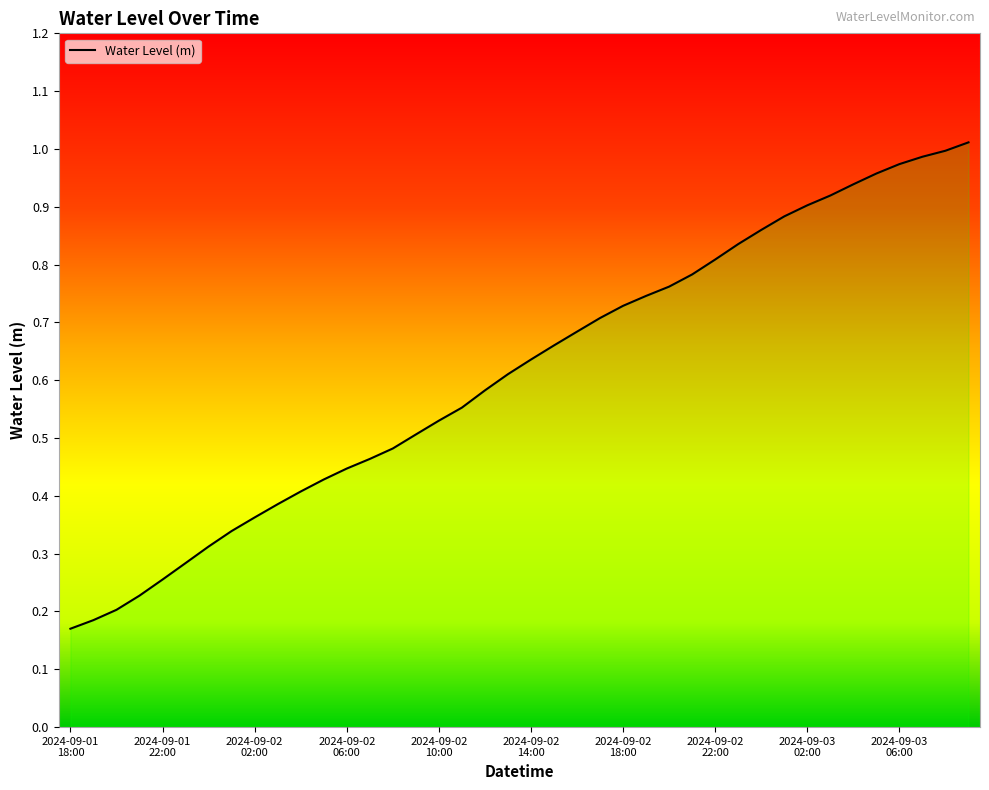

Reading left to right, extract all data points from this chart.

2024-09-01 18:00=0.2	2024-09-01 19:00=0.2	2024-09-01 20:00=0.2	2024-09-01 21:00=0.2	2024-09-01 22:00=0.3	2024-09-01 23:00=0.3	2024-09-02 00:00=0.3	2024-09-02 01:00=0.3	2024-09-02 02:00=0.4	2024-09-02 03:00=0.4	2024-09-02 04:00=0.4	2024-09-02 05:00=0.4	2024-09-02 06:00=0.4	2024-09-02 07:00=0.5	2024-09-02 08:00=0.5	2024-09-02 09:00=0.5	2024-09-02 10:00=0.5	2024-09-02 11:00=0.6	2024-09-02 12:00=0.6	2024-09-02 13:00=0.6	2024-09-02 14:00=0.6	2024-09-02 15:00=0.7	2024-09-02 16:00=0.7	2024-09-02 17:00=0.7	2024-09-02 18:00=0.7	2024-09-02 19:00=0.7	2024-09-02 20:00=0.8	2024-09-02 21:00=0.8	2024-09-02 22:00=0.8	2024-09-02 23:00=0.8	2024-09-03 00:00=0.9	2024-09-03 01:00=0.9	2024-09-03 02:00=0.9	2024-09-03 03:00=0.9	2024-09-03 04:00=0.9	2024-09-03 05:00=1.0	2024-09-03 06:00=1.0	2024-09-03 07:00=1.0	2024-09-03 08:00=1.0	2024-09-03 09:00=1.0